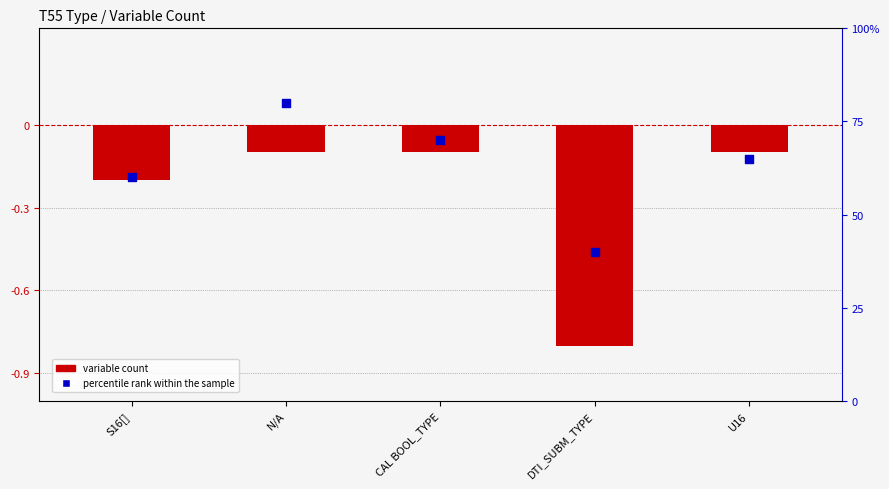

Which series has the largest total across all categories?

percentile rank within the sample